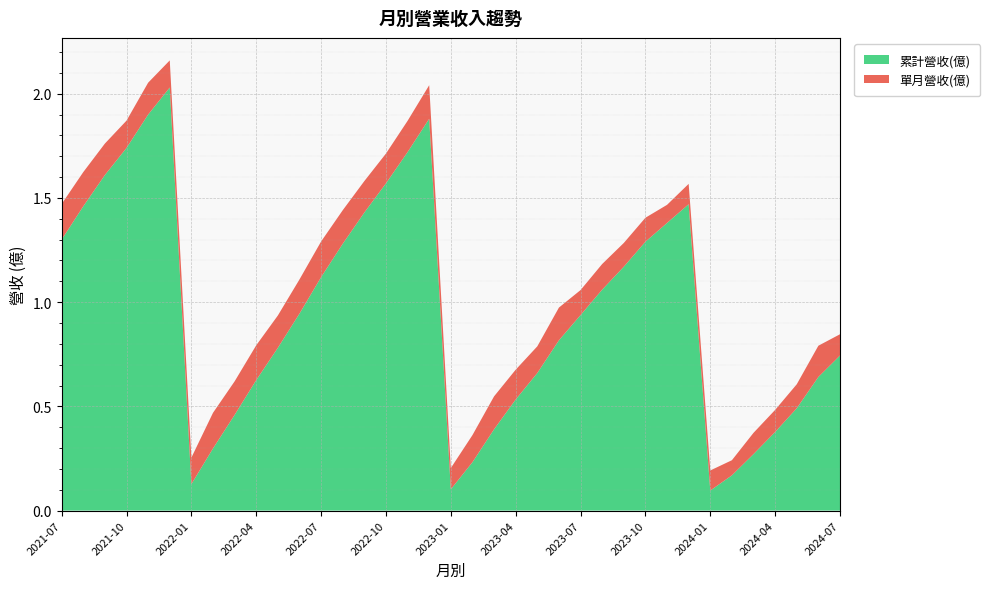

Reading right to left, what are all the values shown in this chart?

累計營收(億): 0.7	0.6	0.5	0.4	0.3	0.2	0.1	1.5	1.4	1.3	1.2	1.1	0.9	0.8	0.7	0.5	0.4	0.2	0.1	1.9	1.7	1.6	1.4	1.3	1.1	0.9	0.8	0.6	0.5	0.3	0.1	2.0	1.9	1.7	1.6	1.5	1.3
單月營收(億): 0.1	0.1	0.1	0.1	0.1	0.1	0.1	0.1	0.1	0.1	0.1	0.1	0.1	0.2	0.1	0.1	0.2	0.1	0.1	0.2	0.1	0.1	0.2	0.2	0.2	0.2	0.2	0.2	0.2	0.2	0.1	0.1	0.2	0.1	0.2	0.2	0.2